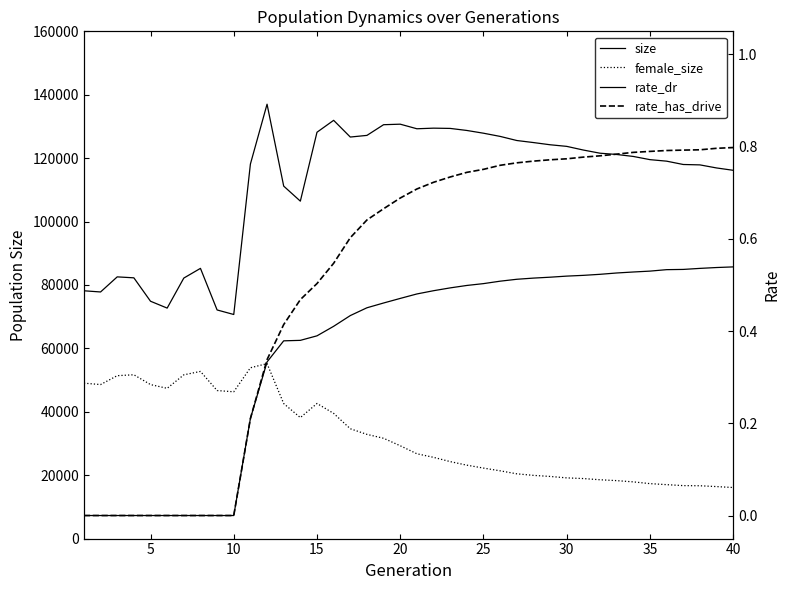

Which series has the largest total across all categories?

size